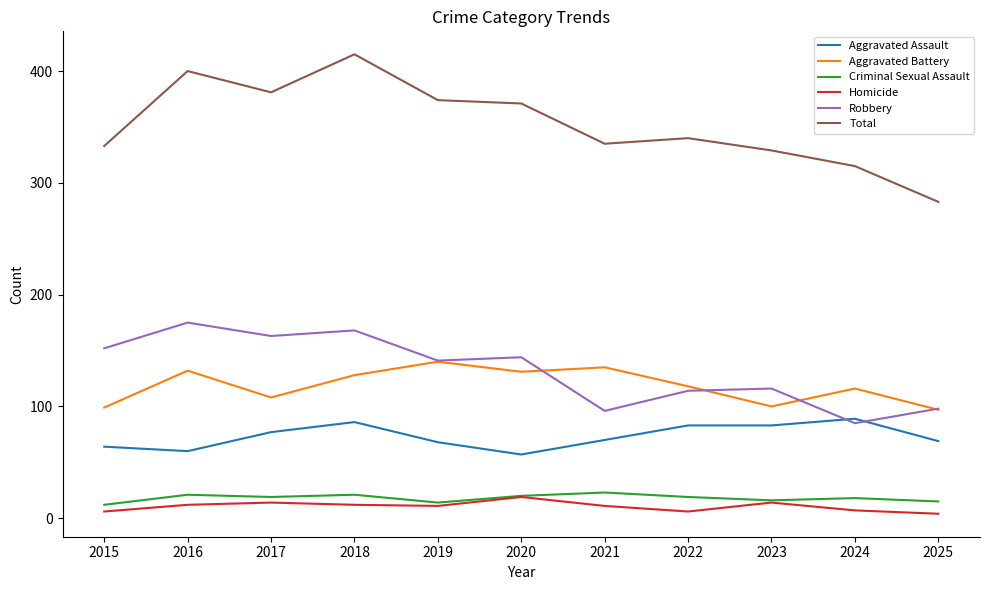

What are all the series names shown in the legend?

Aggravated Assault, Aggravated Battery, Criminal Sexual Assault, Homicide, Robbery, Total